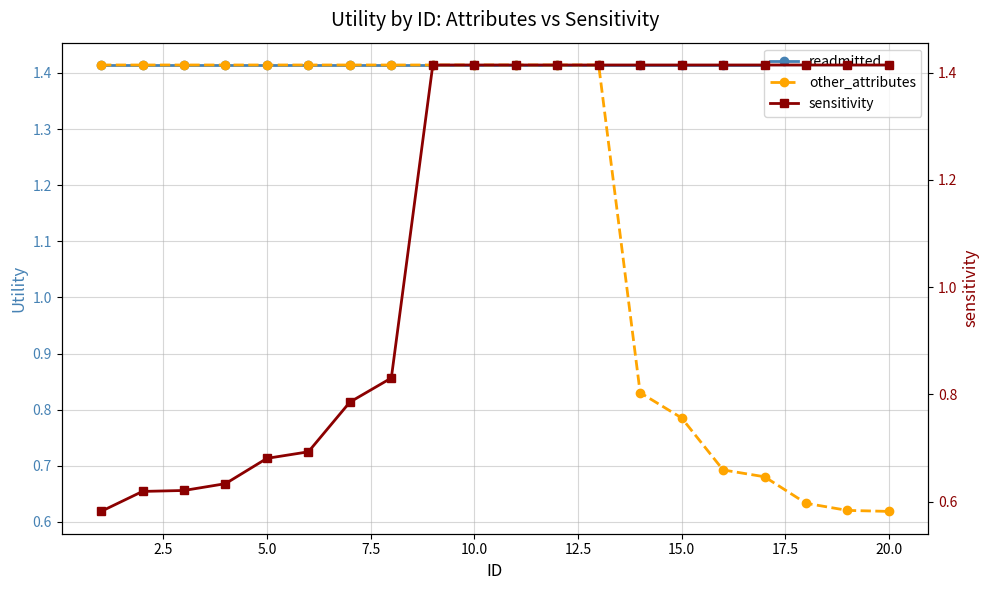

How many other_attributes values are between 0 and 1?

7